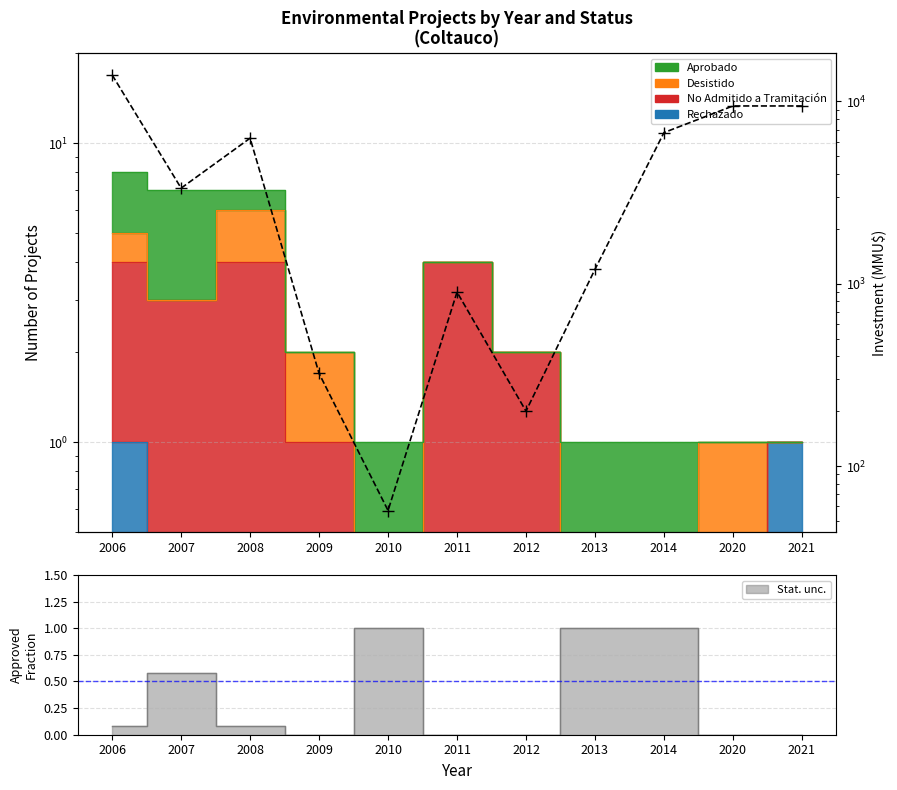

How many lines are shown in the chart?

1